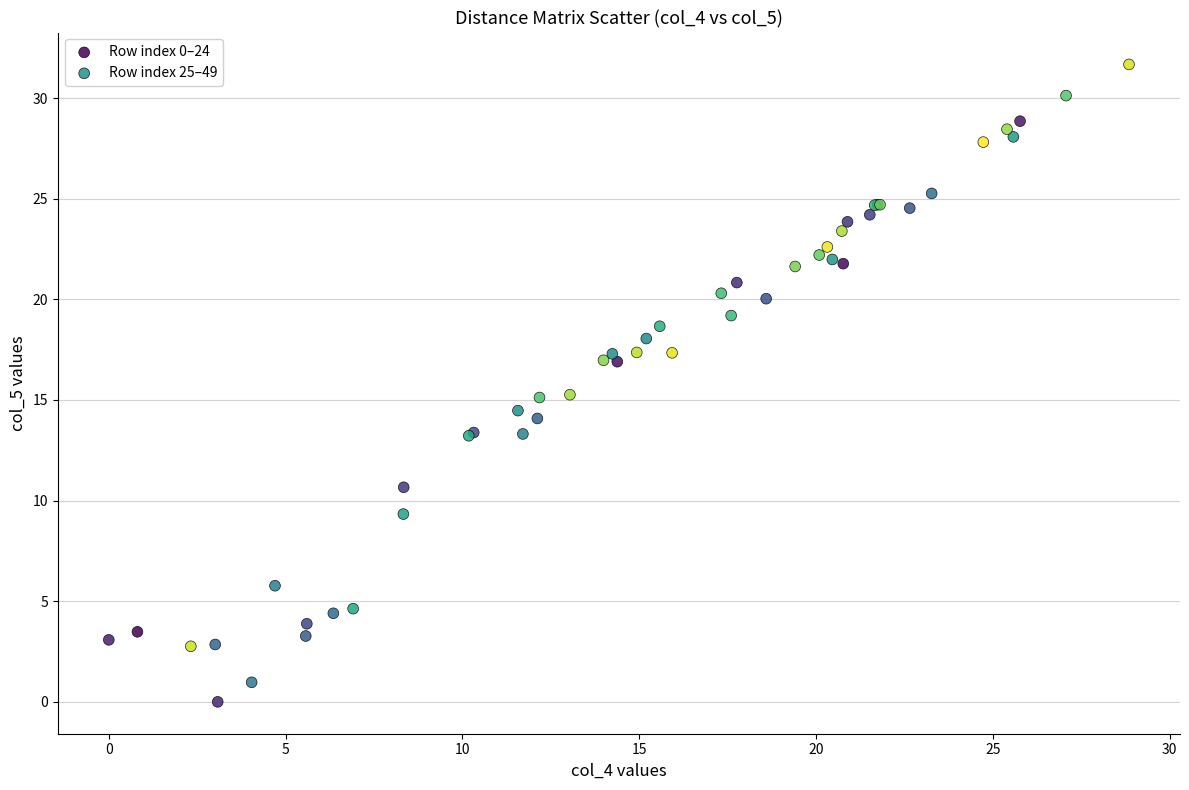

Which series contains the lowest Y value?

Row index 0–24